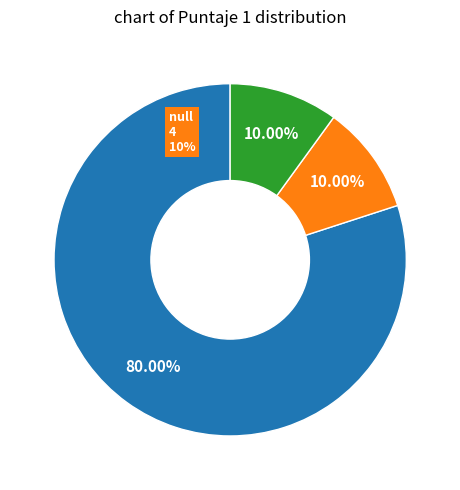

Does 31 represent more than half of the total?

No